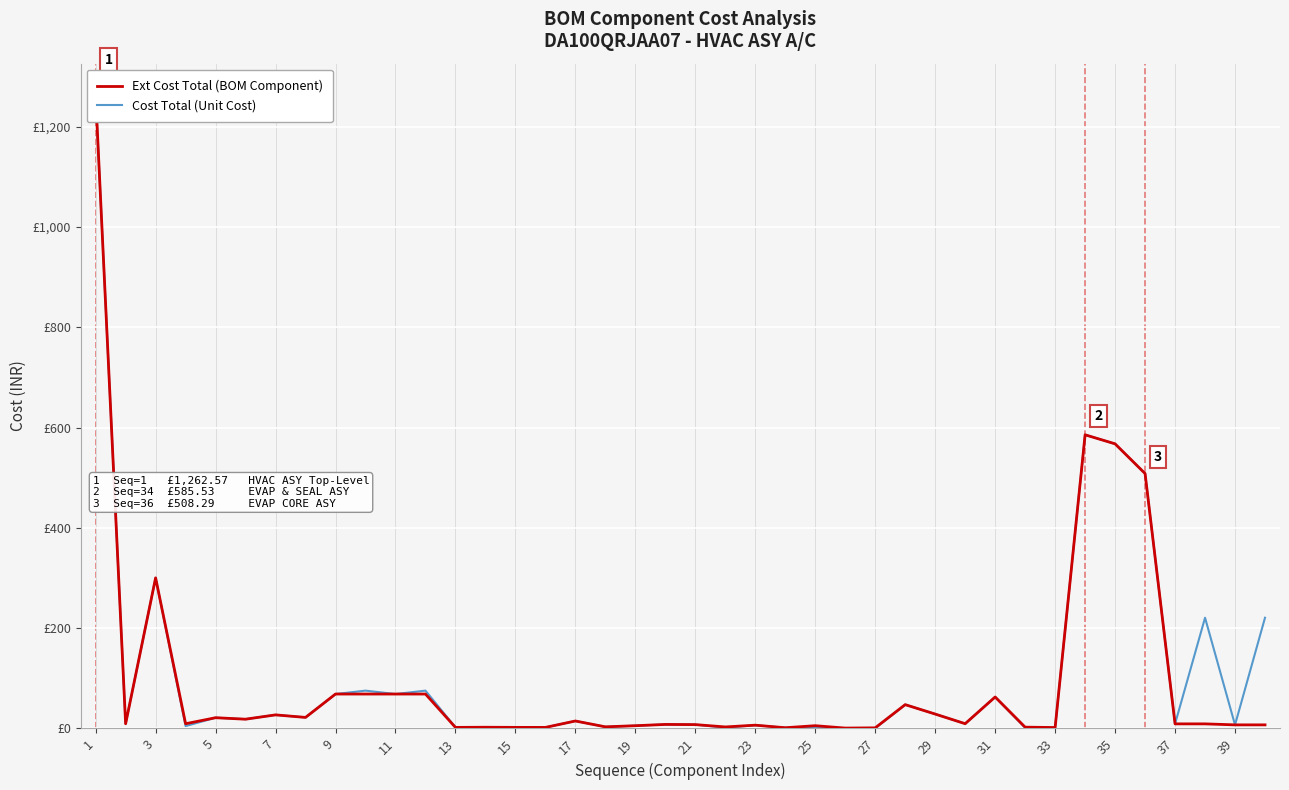

True or false: Ext Cost Total (BOM Component) and Cost Total (Unit Cost) cross at least once.

False